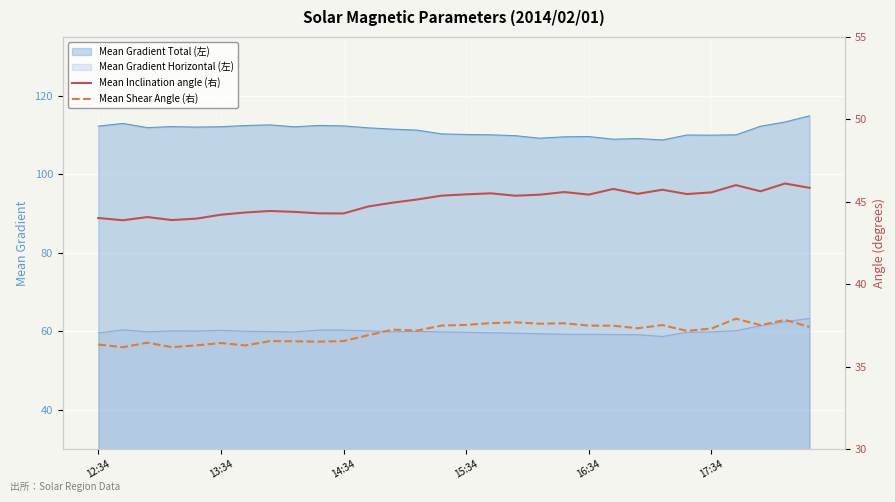

How many lines are shown in the chart?

2